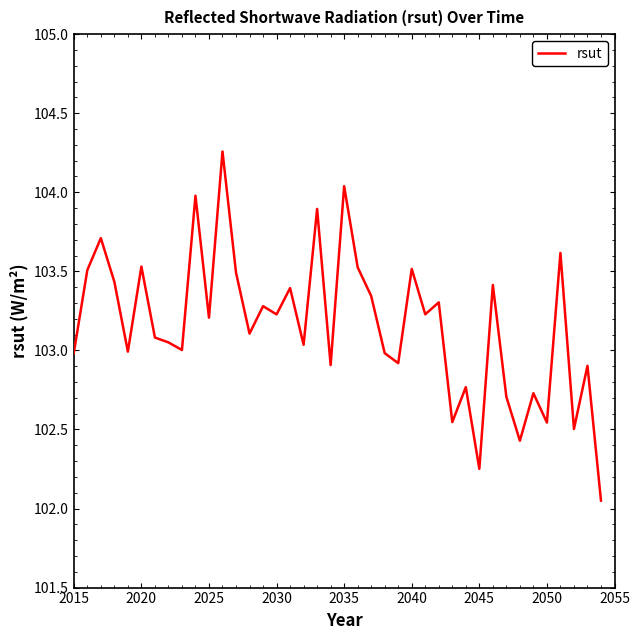

What is the difference between the second highest and second lowest values?

1.8